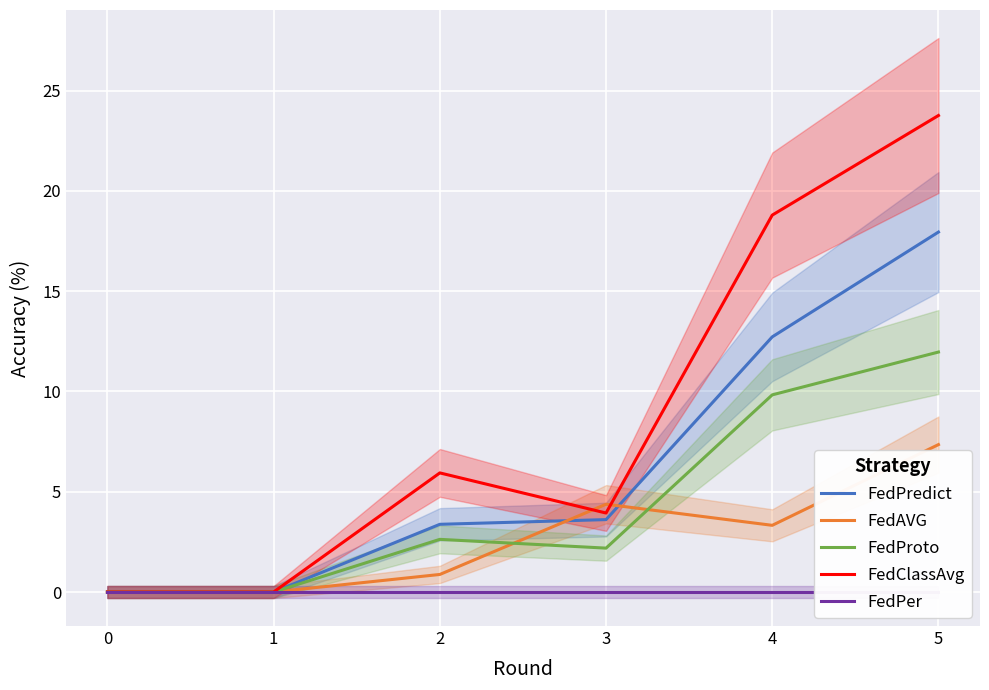

What is the difference between the maximum and minimum values in the FedAVG series?

7.3